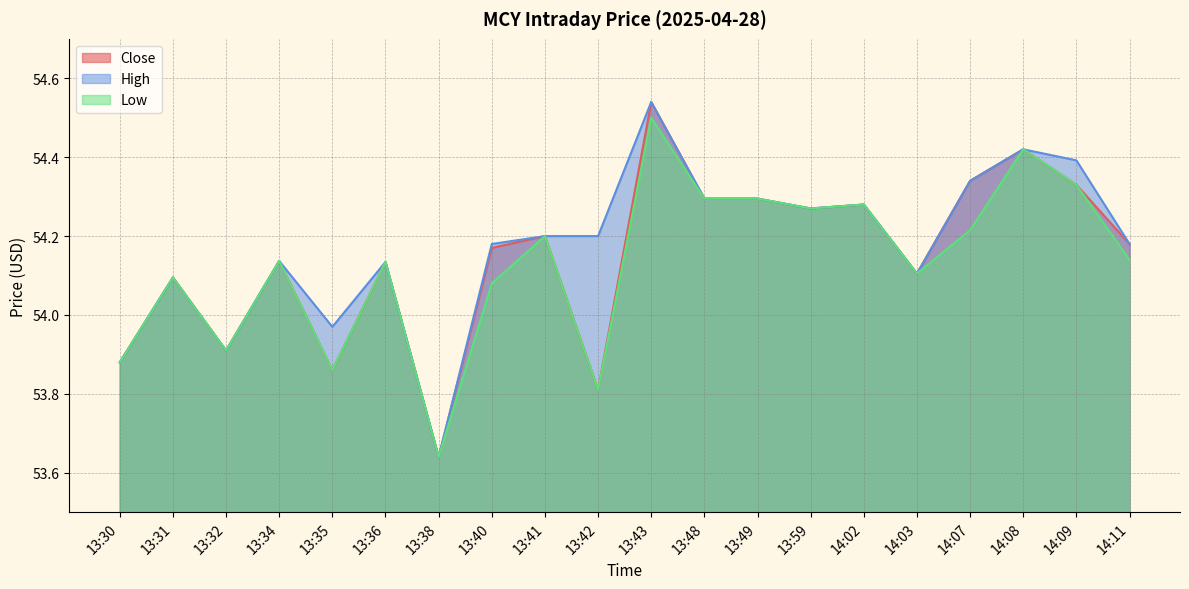

Rank the series by their average value, from lowest to highest.

Low, Close, High